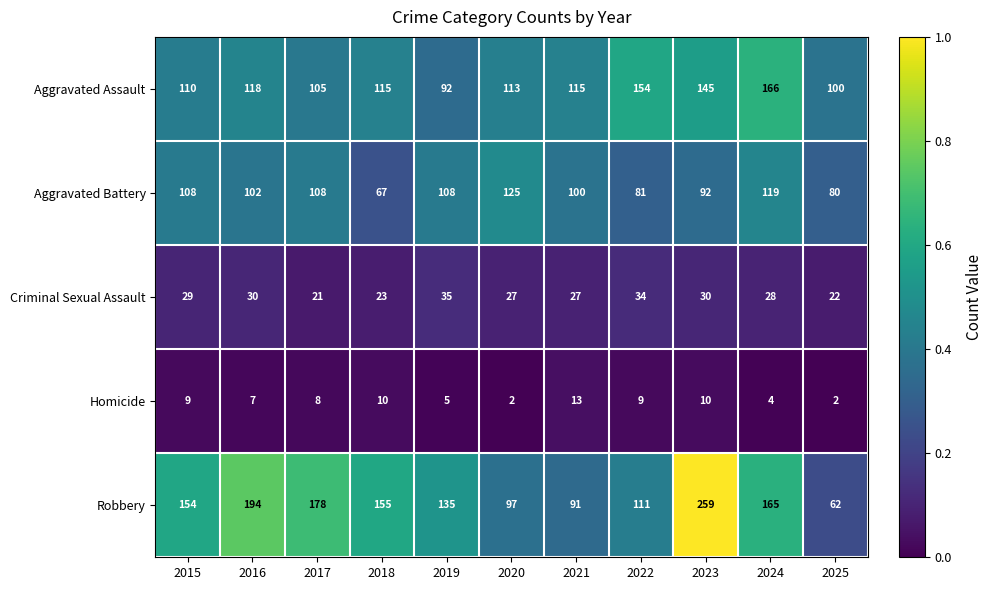

Between 2015 and 2019, which series saw the biggest shift?

Robbery